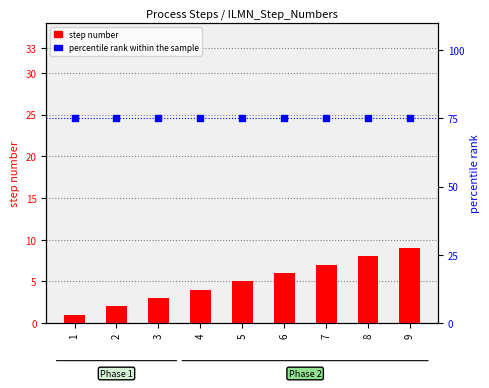

What are all the series names shown in the legend?

step number, percentile rank within the sample